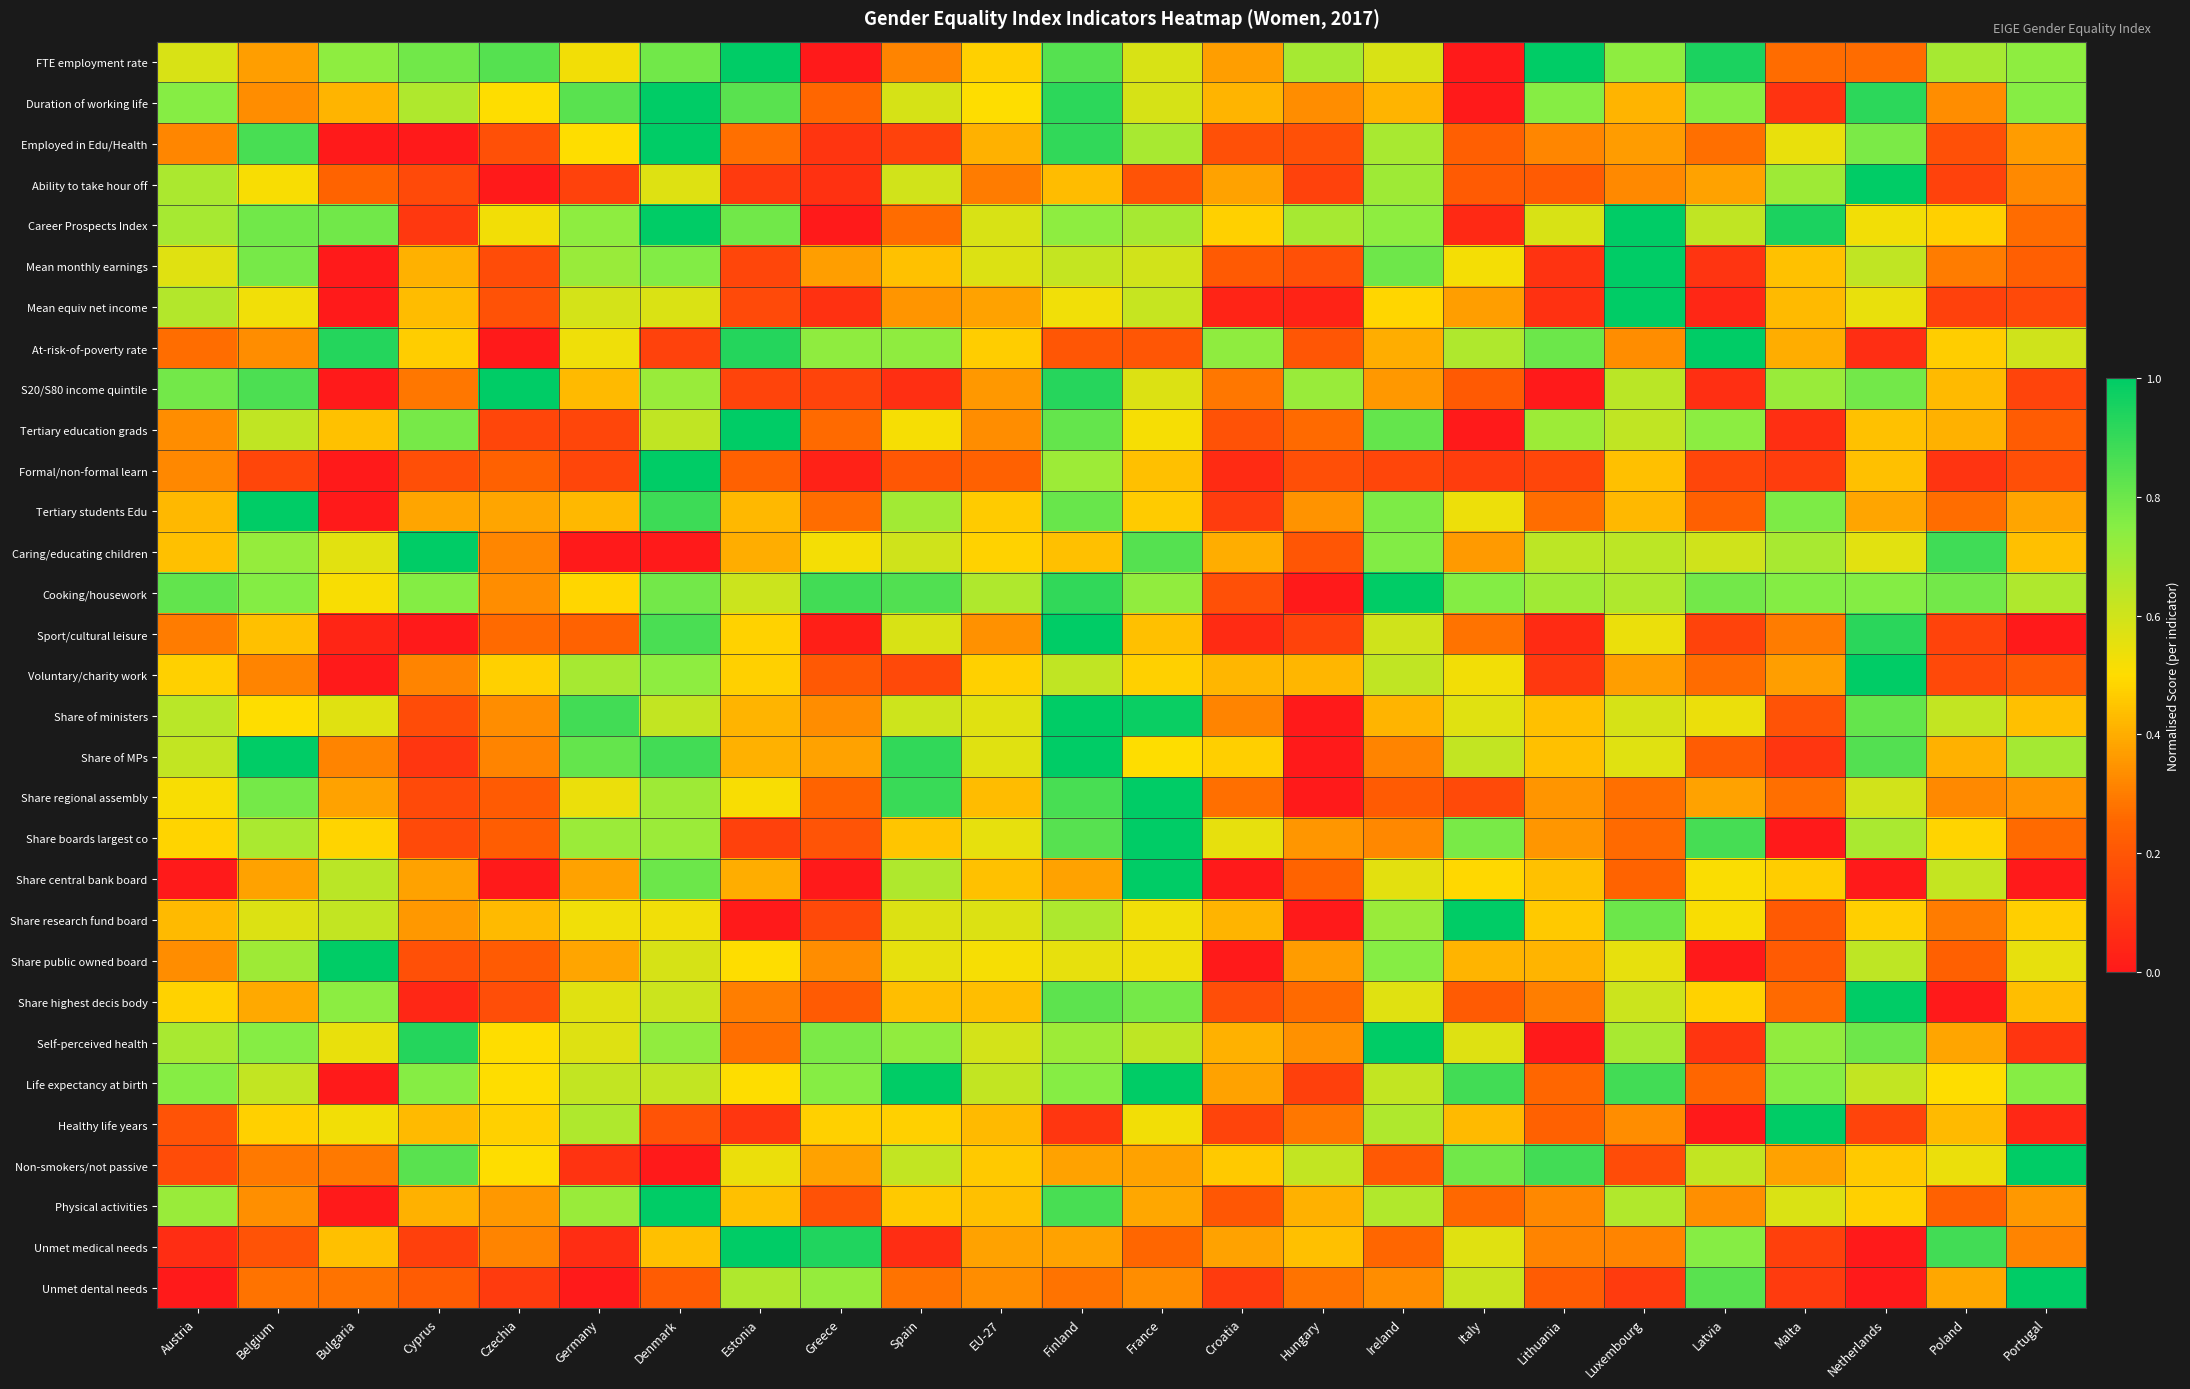

Which label corresponds to the largest value in the chart?

Estonia